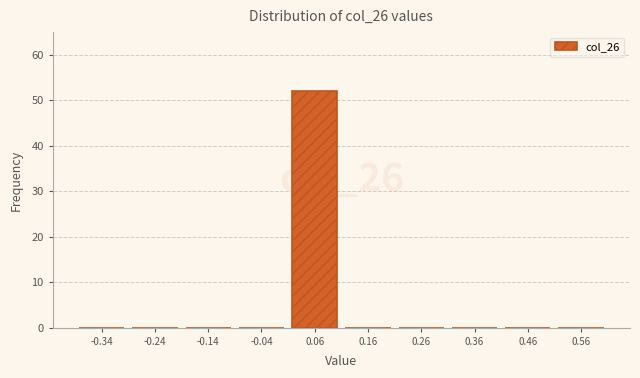

Reading right to left, extract all data points from this chart.

0.56=0	0.46=0	0.36=0	0.26=0	0.16=0	0.06=52	-0.04=0	-0.14=0	-0.24=0	-0.34=0